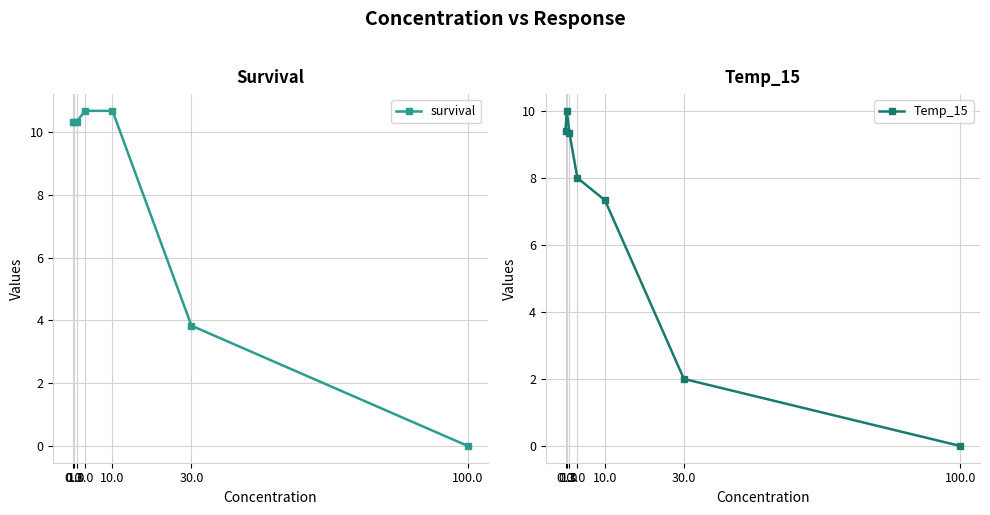

True or false: Temp_15 and survival intersect in this chart.

False